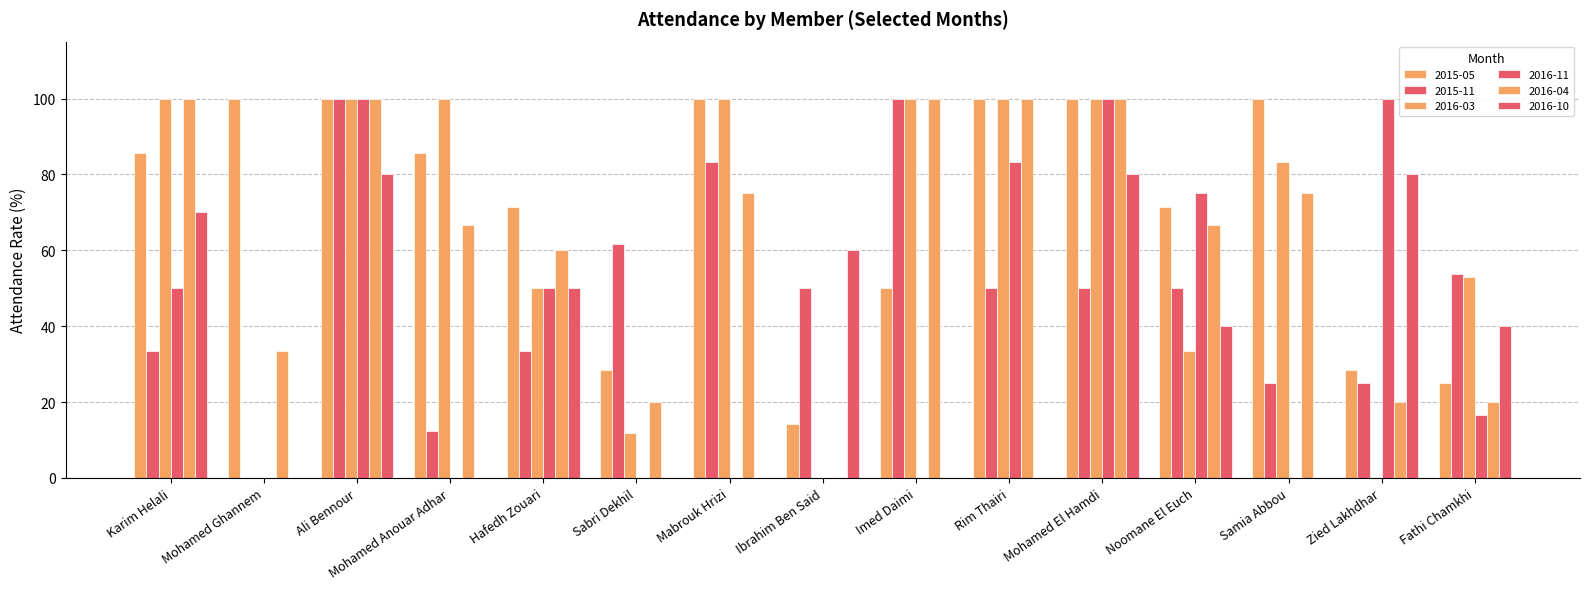

Count the number of categories in the chart.

15